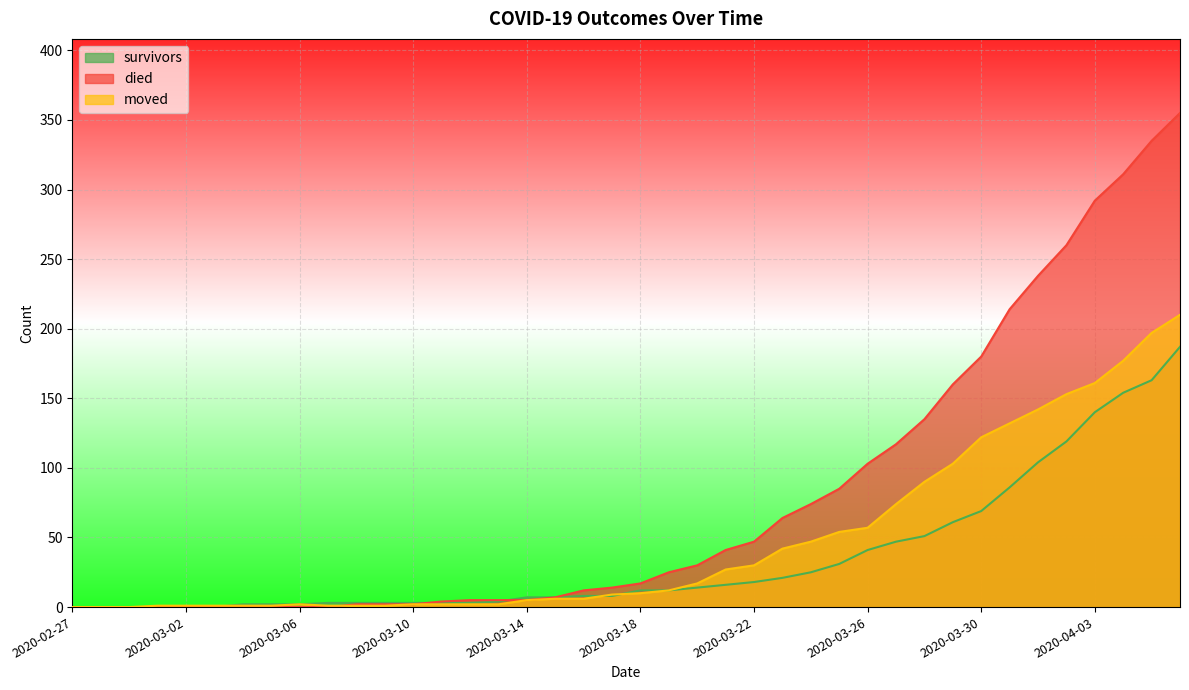

Which series has the largest total across all categories?

died